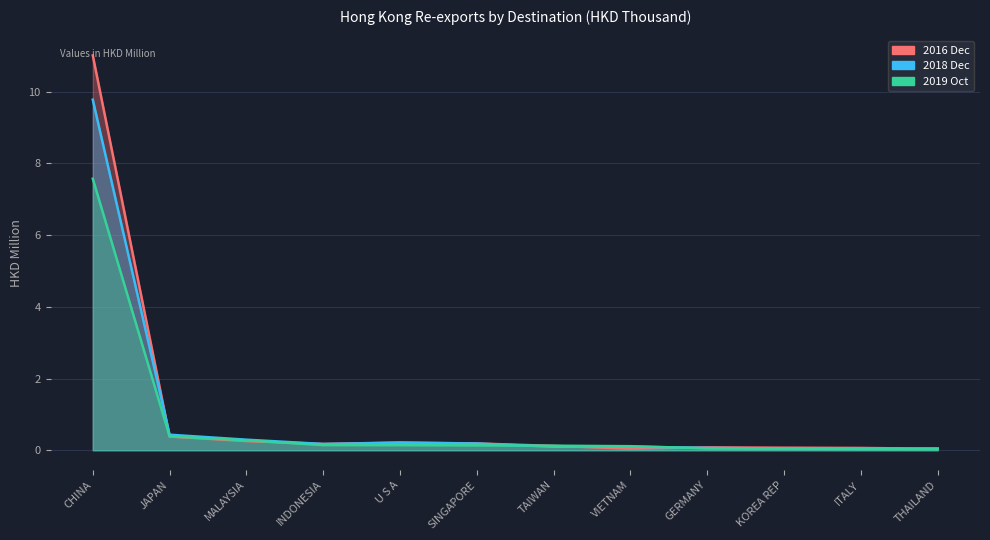

At which category does the chart reach its minimum across all series?

THAILAND